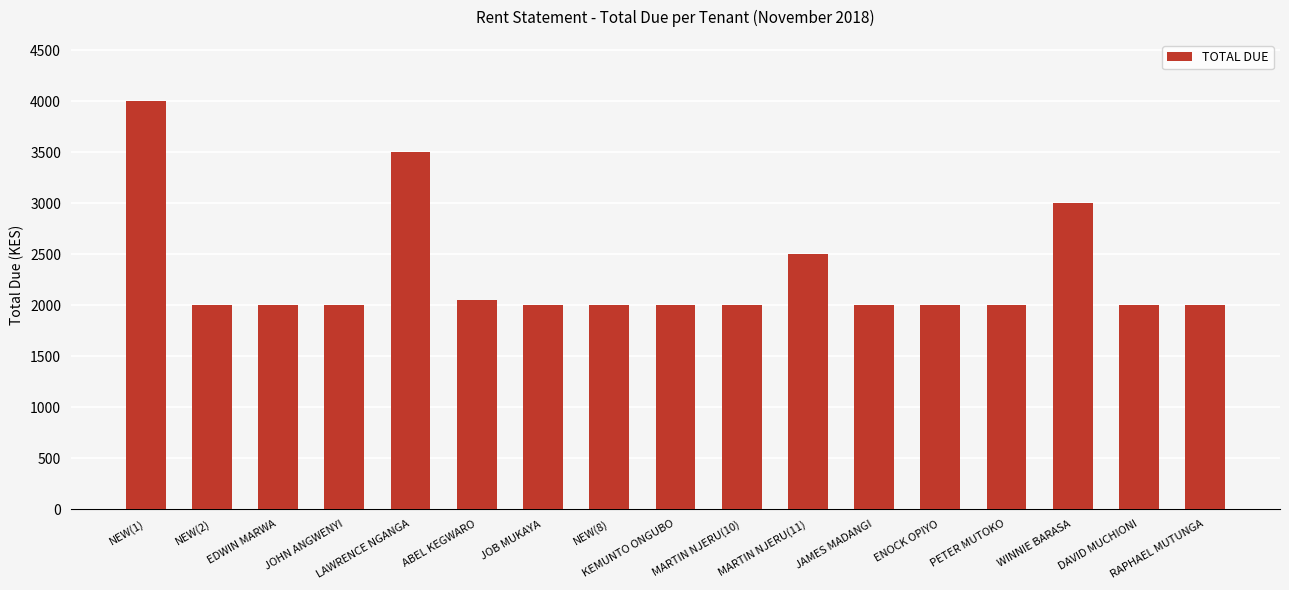

Which has a higher value, WINNIE BARASA or LAWRENCE NGANGA?

LAWRENCE NGANGA